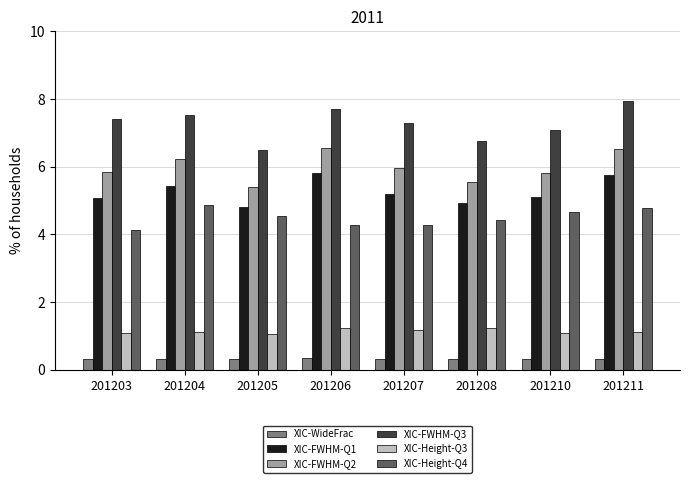

What are all the series names shown in the legend?

XIC-WideFrac, XIC-FWHM-Q1, XIC-FWHM-Q2, XIC-FWHM-Q3, XIC-Height-Q3, XIC-Height-Q4